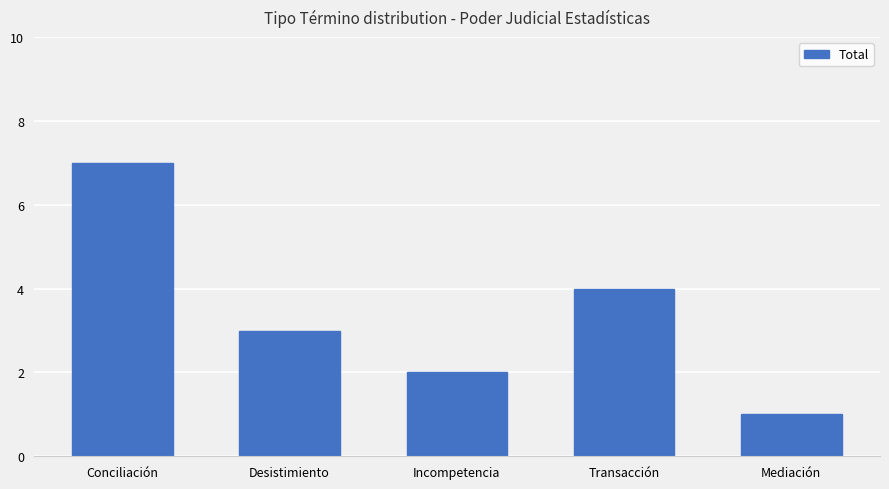

What is the change in value from Desistimiento to Transacción?

+1